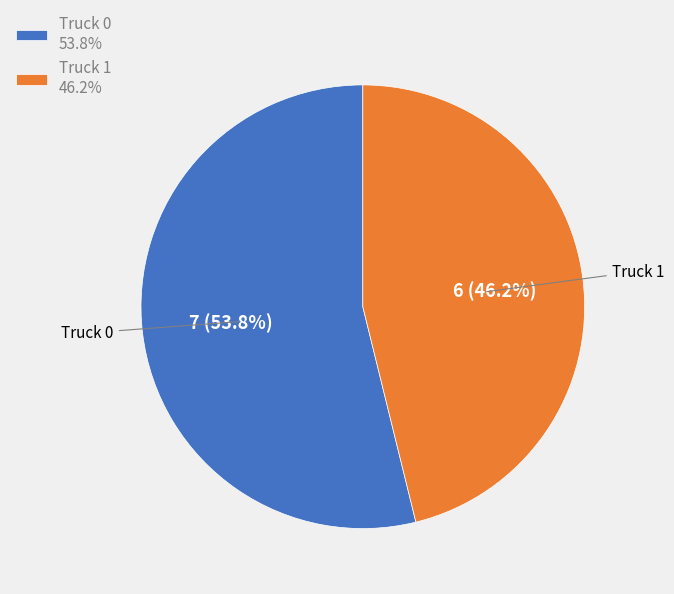

How many slices are in this pie chart?

2